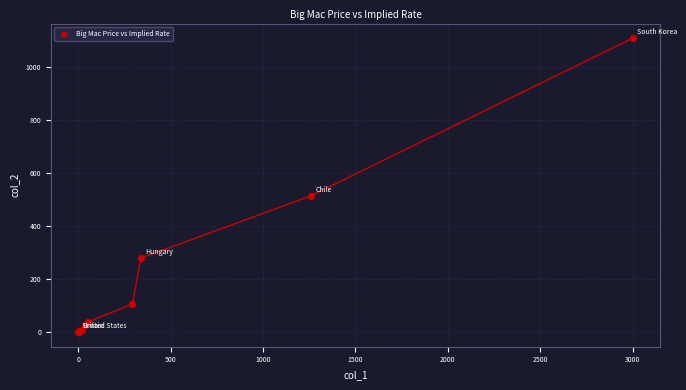

What Y value in the scatter plot is closest to 554?

514.0